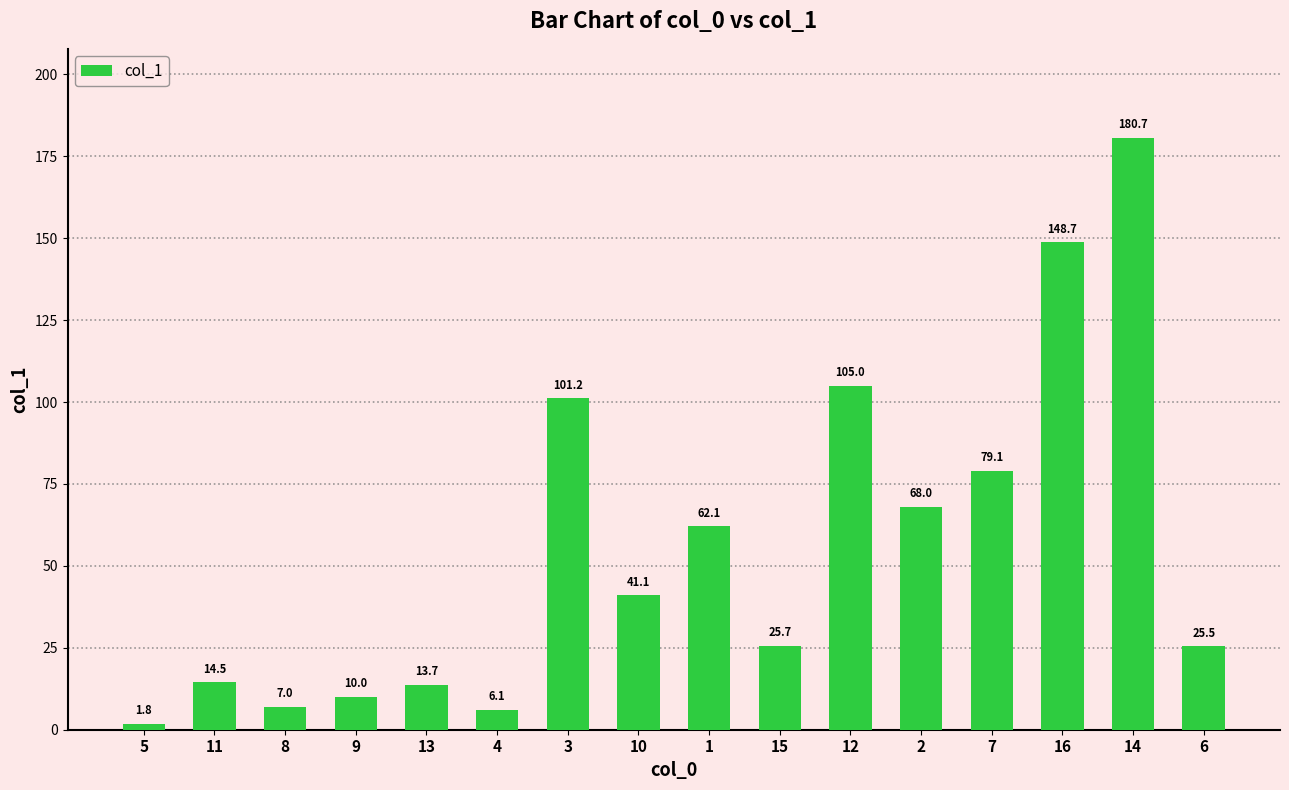

What is the sum of the values at 14 and 8?

187.7